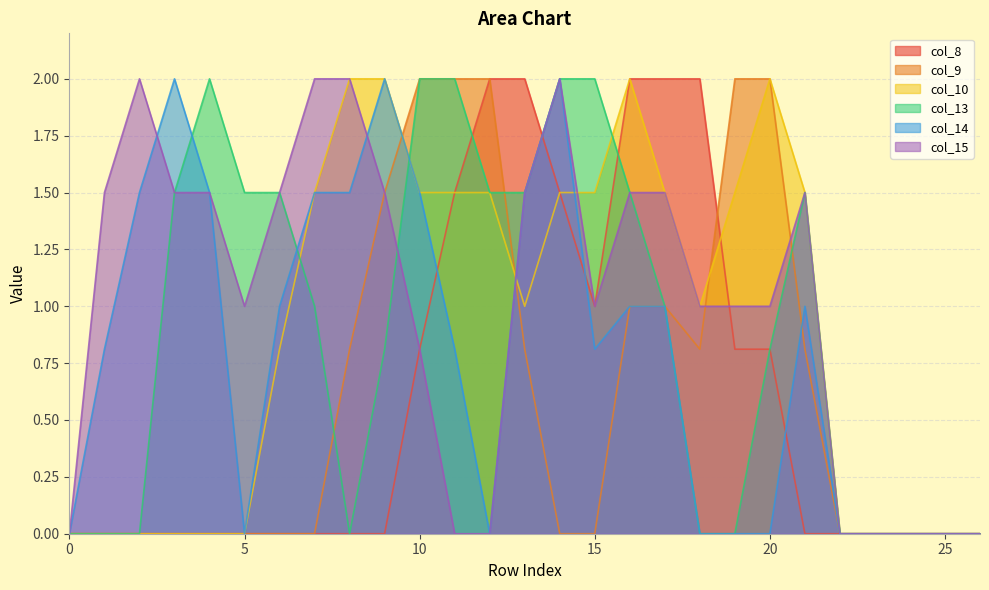

List the labels in order of col_10 value, largest first.

8, 9, 16, 20, 7, 10, 11, 12, 14, 15, 17, 19, 21, 13, 18, 6, 0, 1, 2, 3, 4, 5, 22, 23, 24, 25, 26